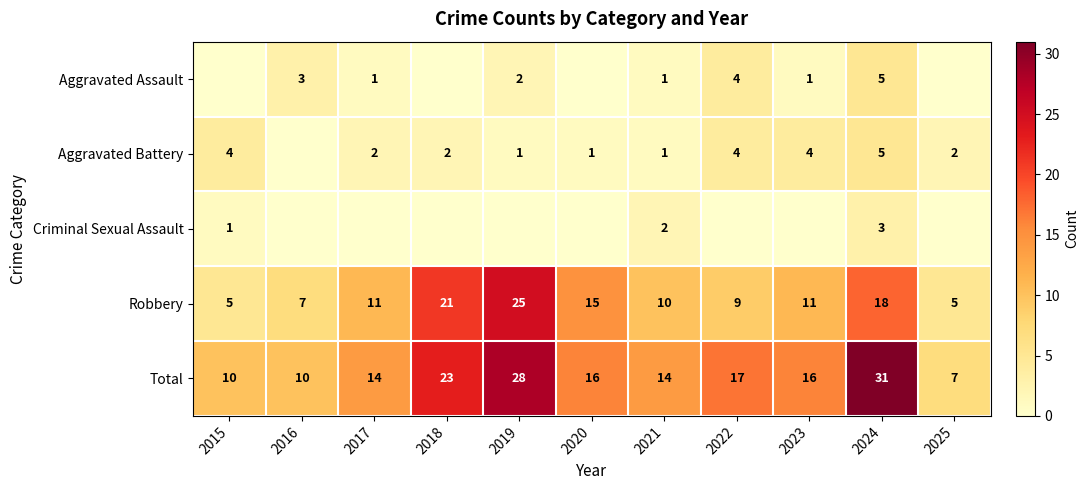

Which category has the lowest value in the Aggravated Battery series?

2016